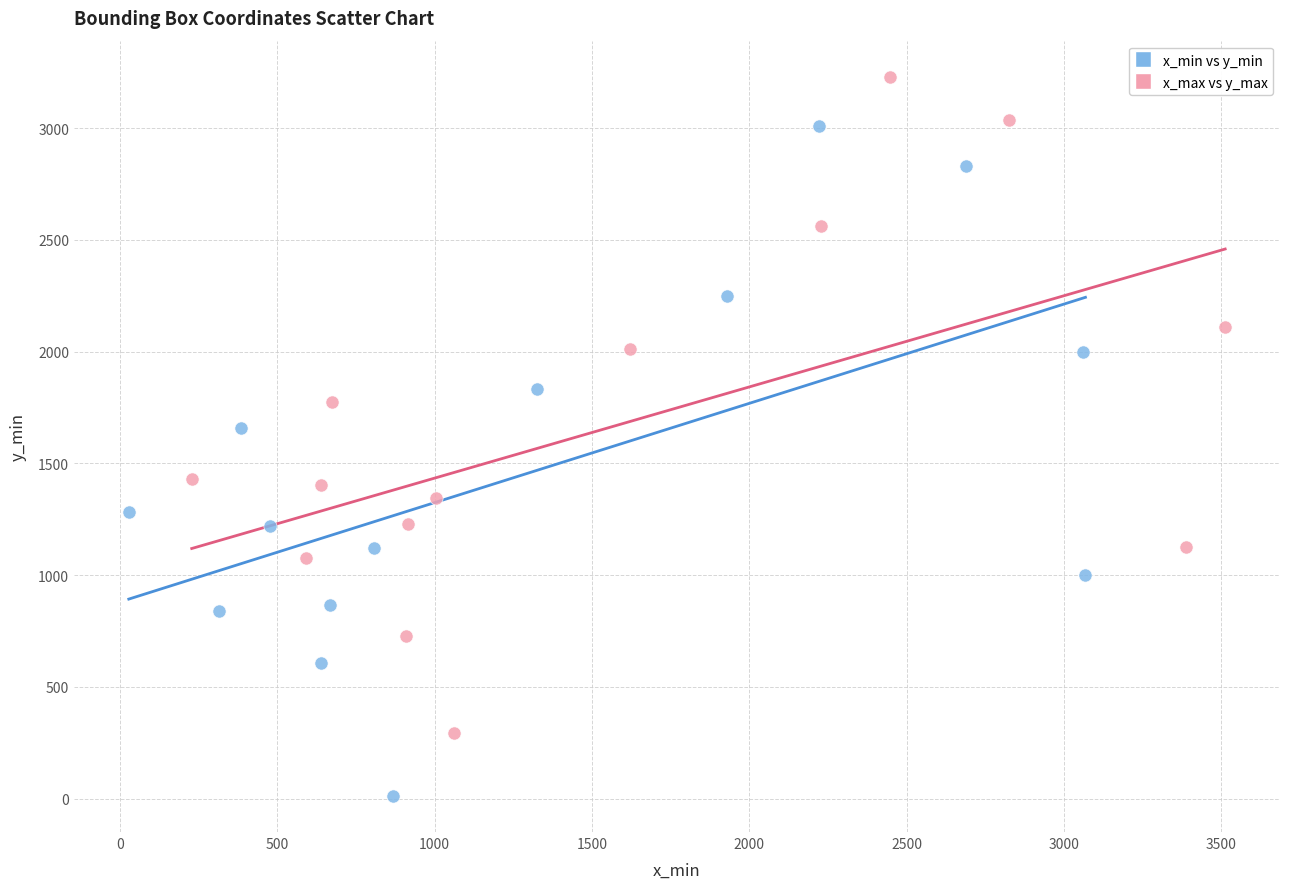

What are all the series names shown in the legend?

x_min vs y_min, x_max vs y_max